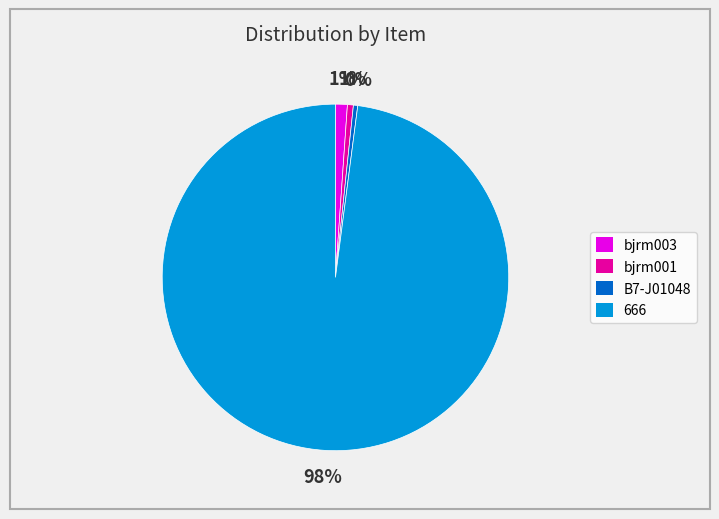

Which category has the biggest portion of the pie?

666